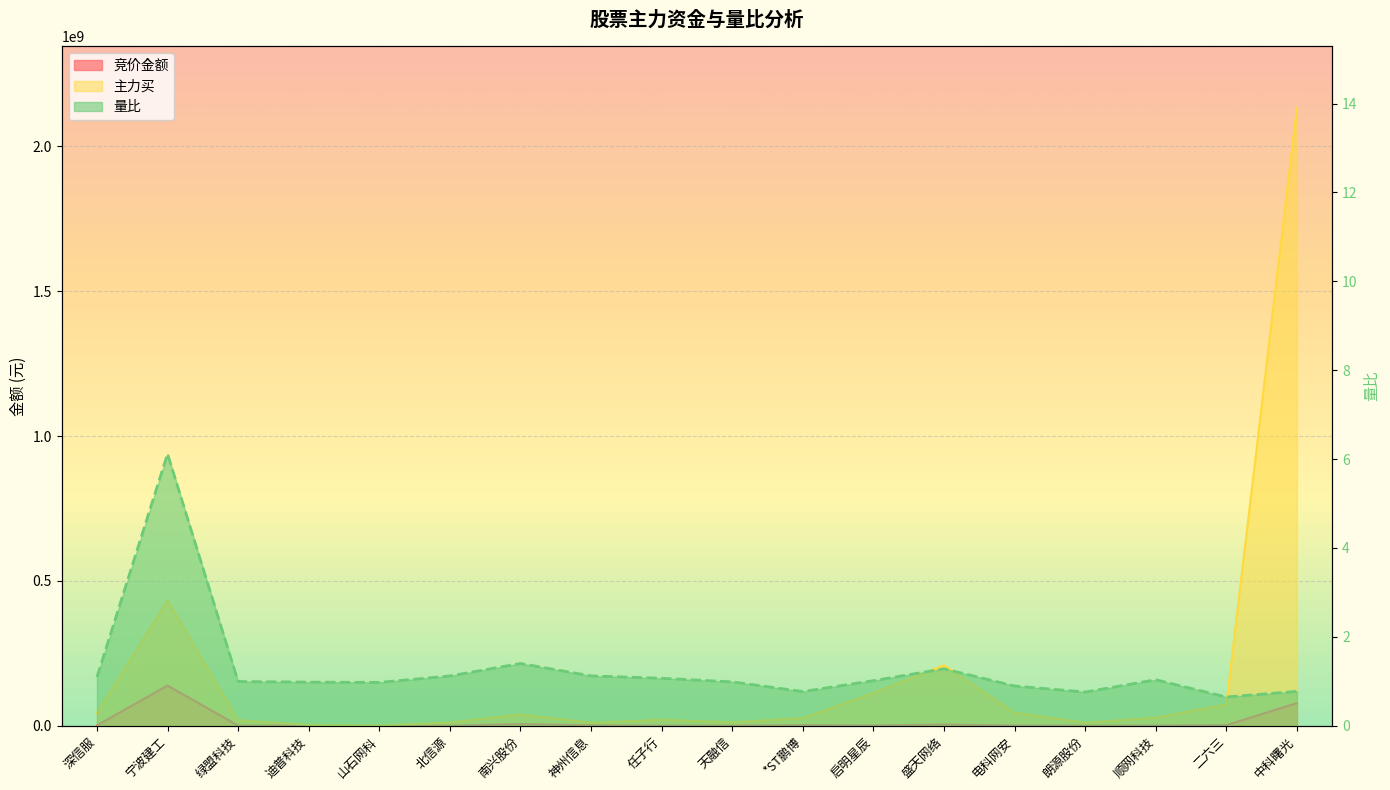

True or false: 量比 and 主力买 cross at least once.

False